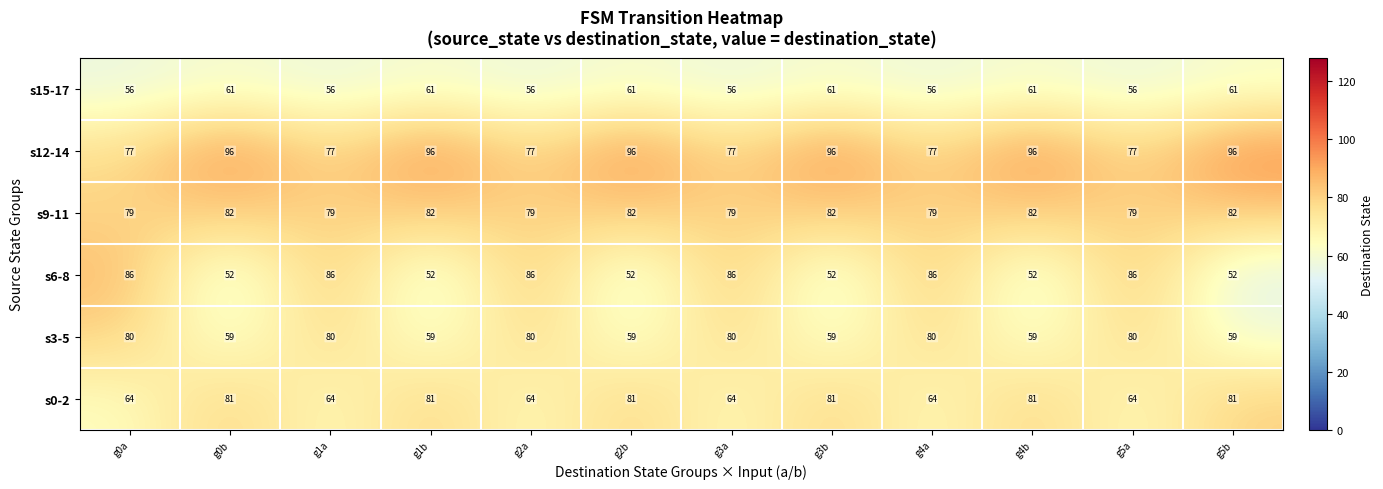

How many data points in s12-14 are less than 96?

6